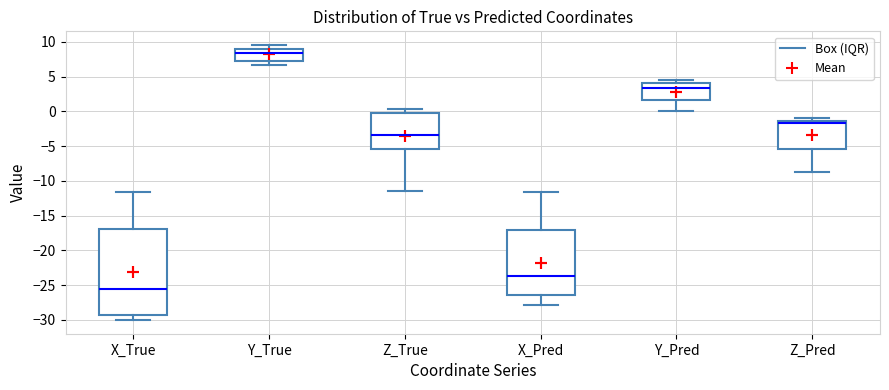

Which box's median line is the highest?

Y_True